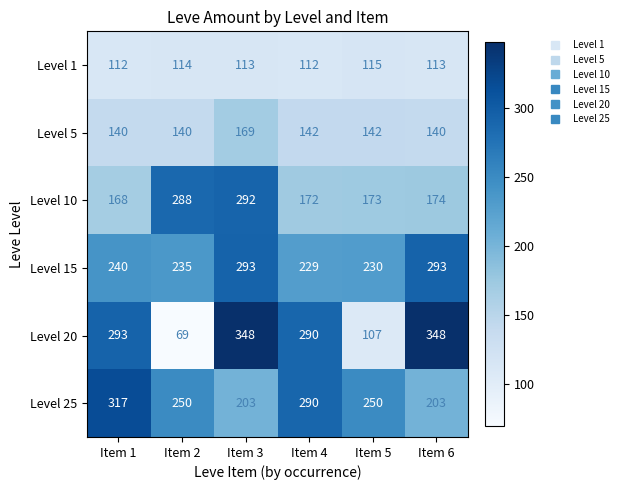

How many data points in Level 5 are less than 142?

3